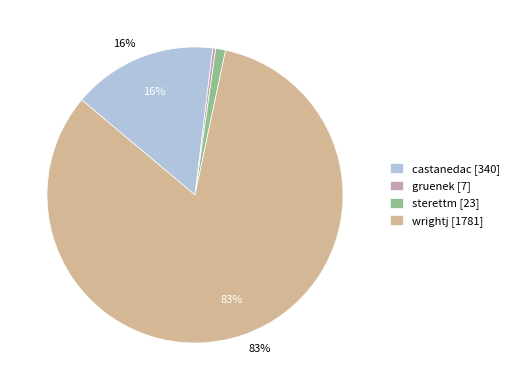

To the nearest percent, what is the average slice percentage?

25%